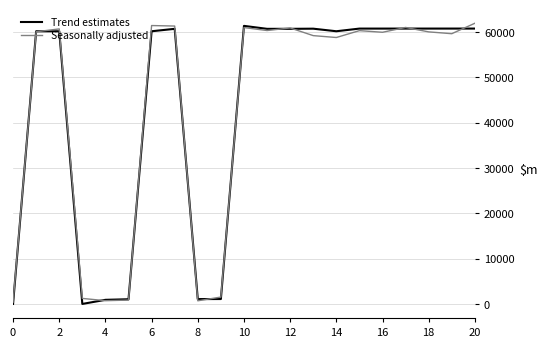

What is the highest value of the Seasonally adjusted series?

61905.5